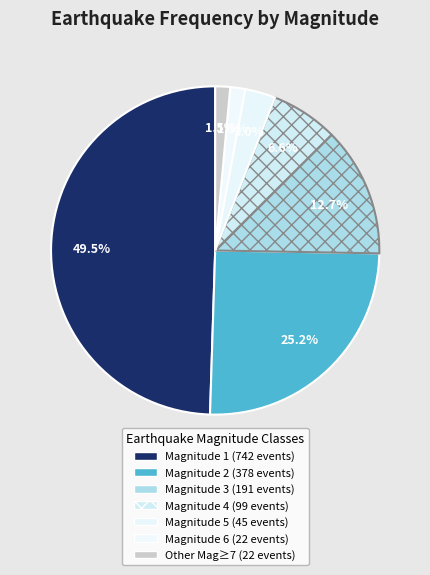

Count the number of slices in the pie.

7